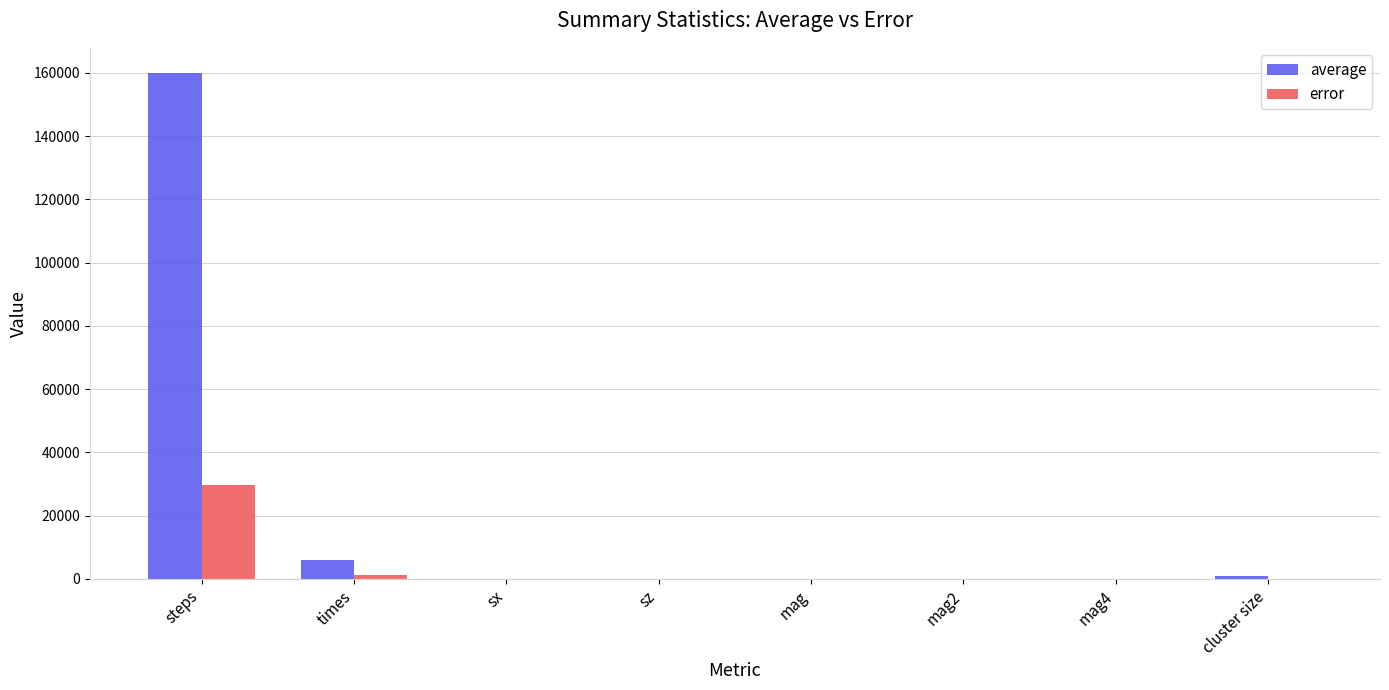

What is the greatest value displayed?

159922.0